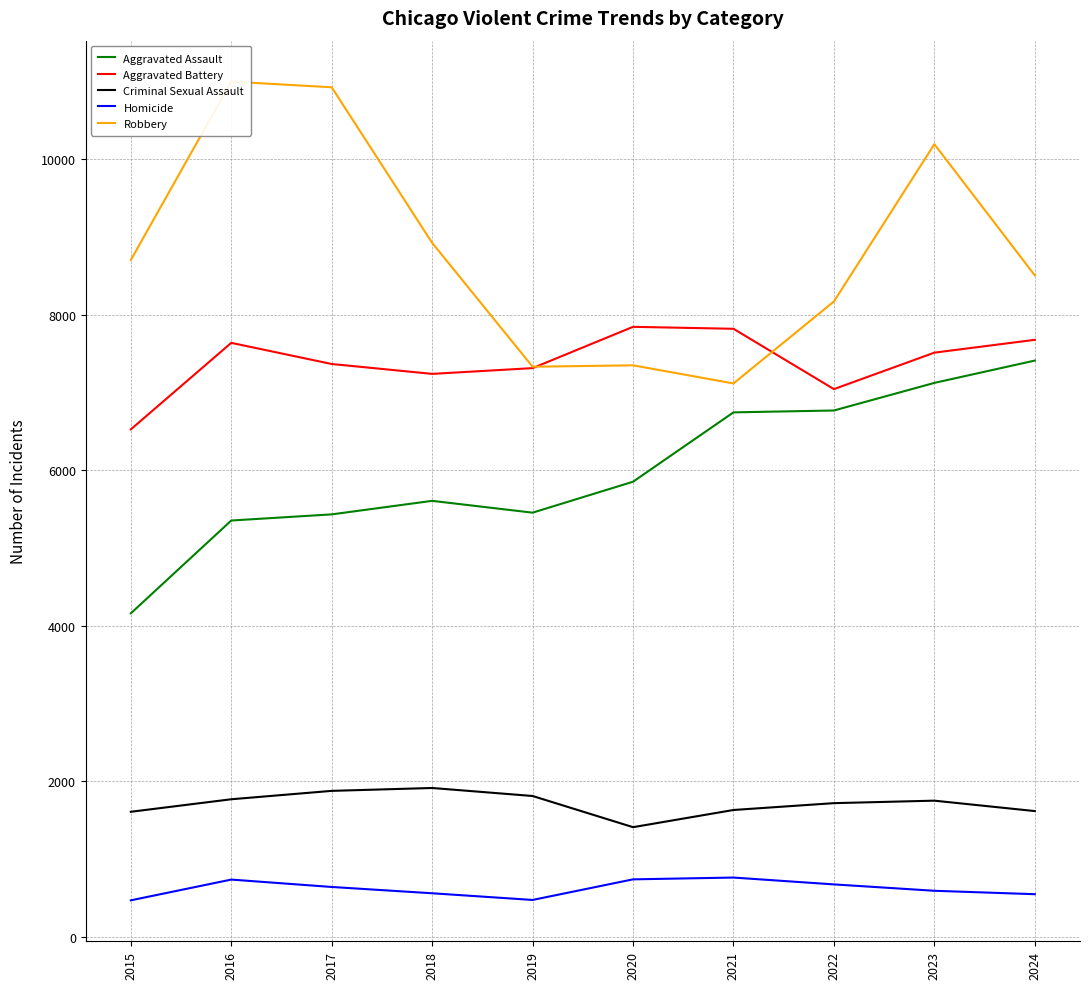

True or false: Aggravated Assault has a value of 5430 at 2017.

True